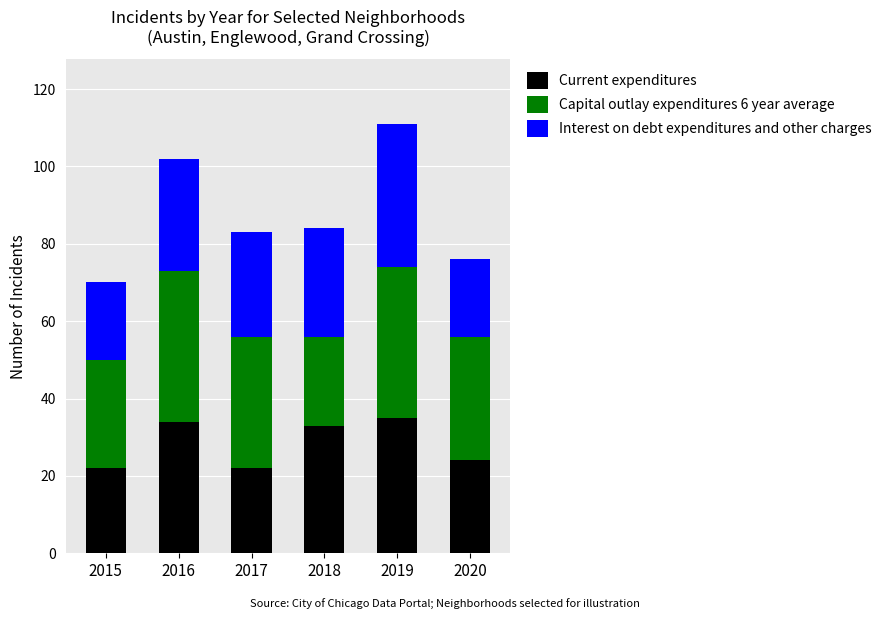

What is the difference between the Current expenditures values at 2019 and 2017?

13